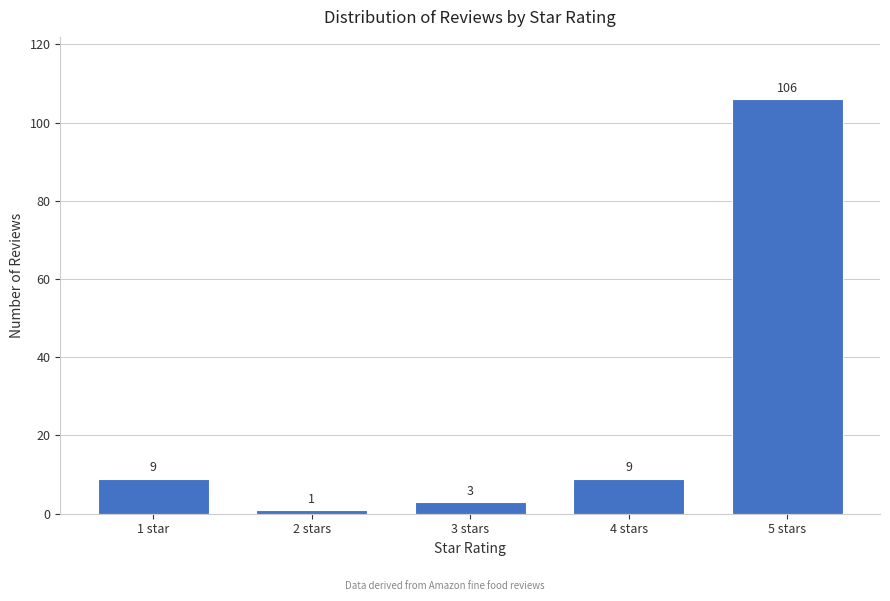

Reading right to left, transcribe all the data shown in this chart.

106	9	3	1	9